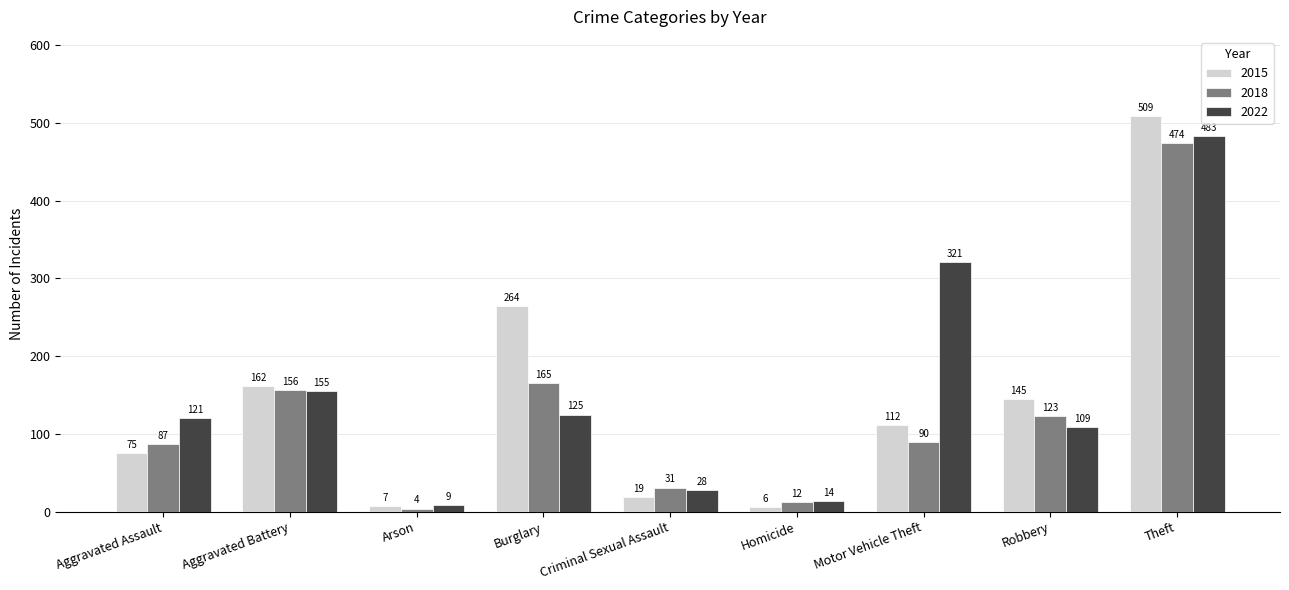

Which series has the widest spread of values?

2015